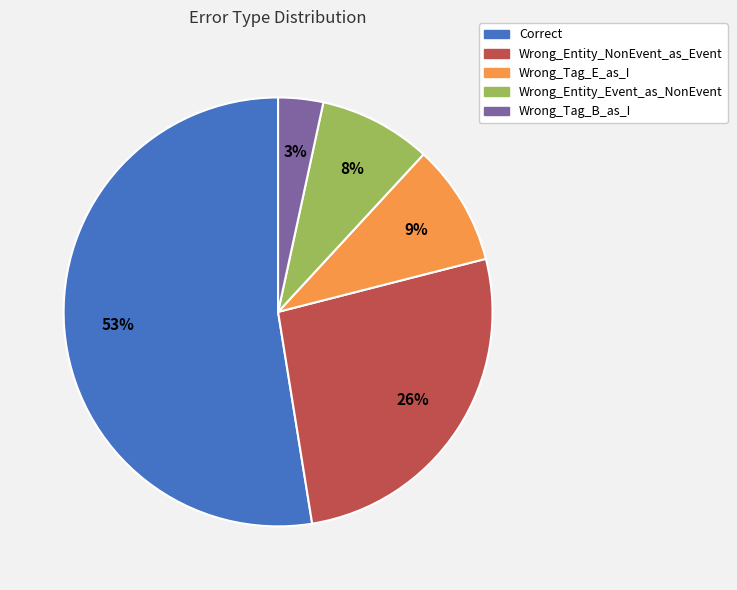

Which slice is the smallest?

Wrong_Tag_B_as_I